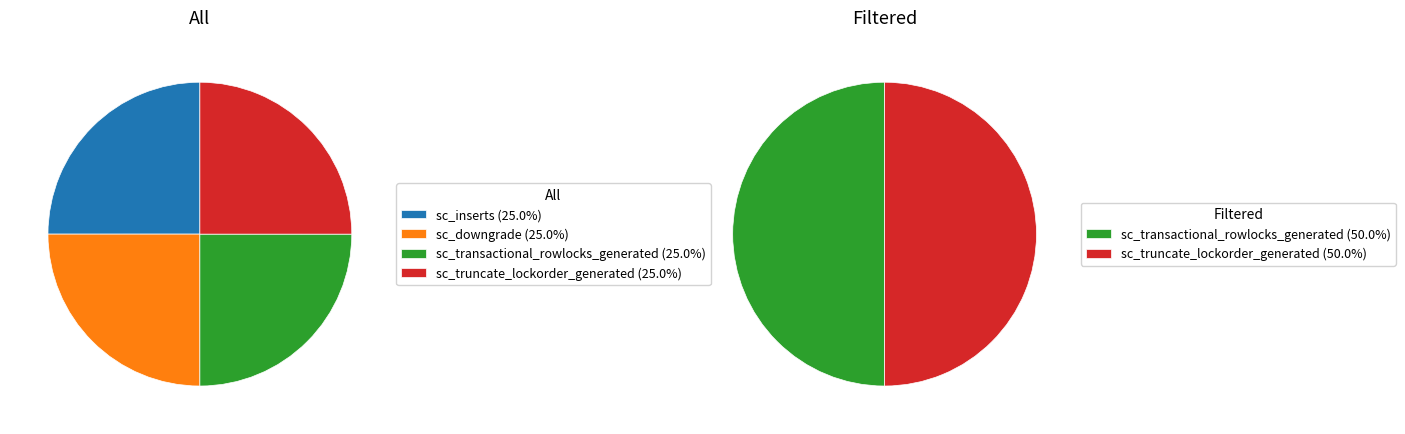

What is the ratio of the value at sc_downgrade to the value at sc_inserts?

1.0